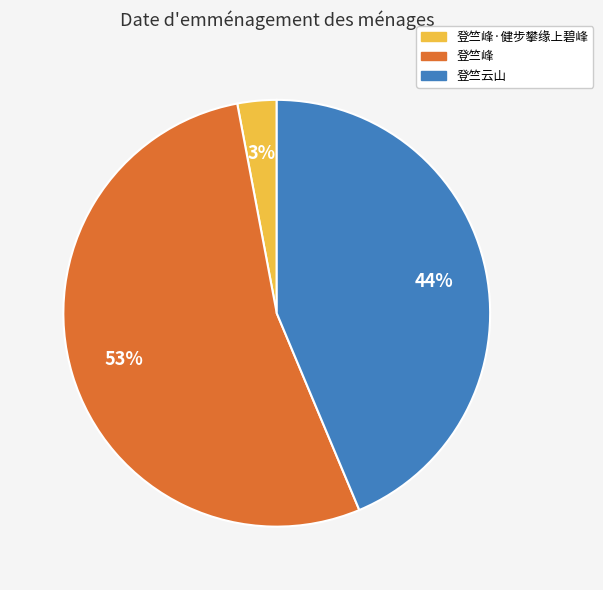

To the nearest percent, what is the difference between the largest and smallest slice percentages?

50%